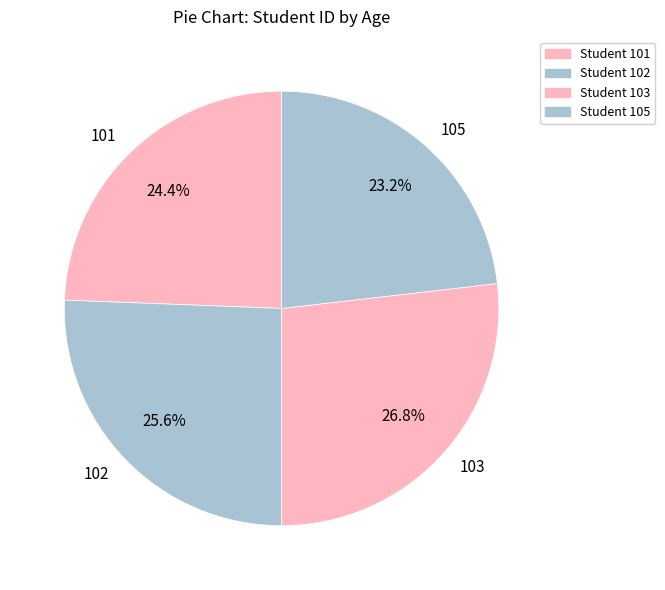

Approximately how many times larger is the value at 105 compared to 102?

0.9